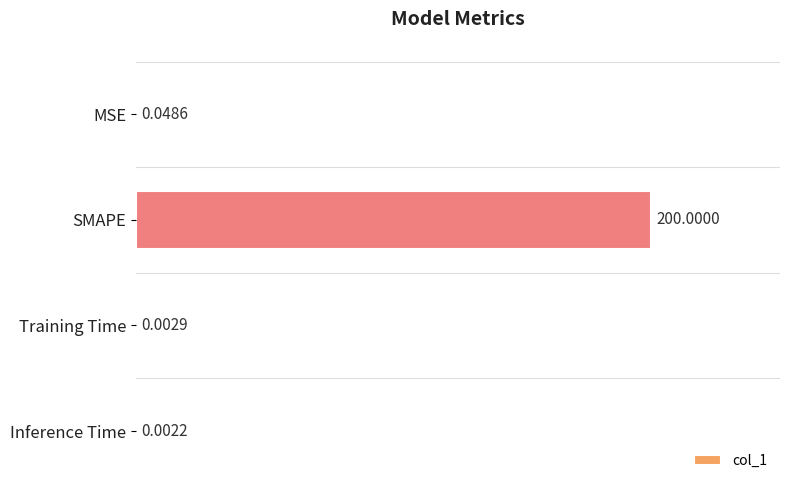

Which has a higher value, Training Time or SMAPE?

SMAPE